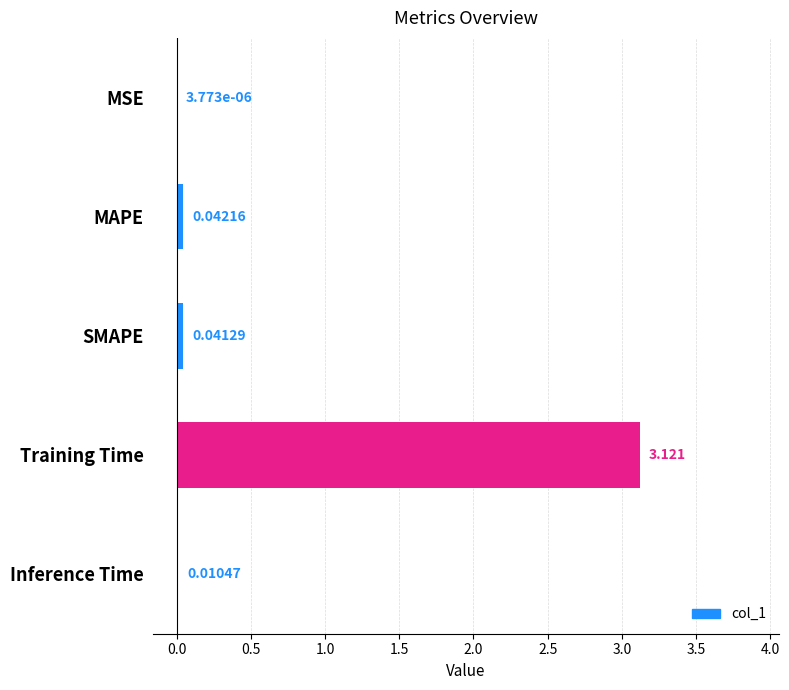

Which category has the highest value across all series?

Training Time